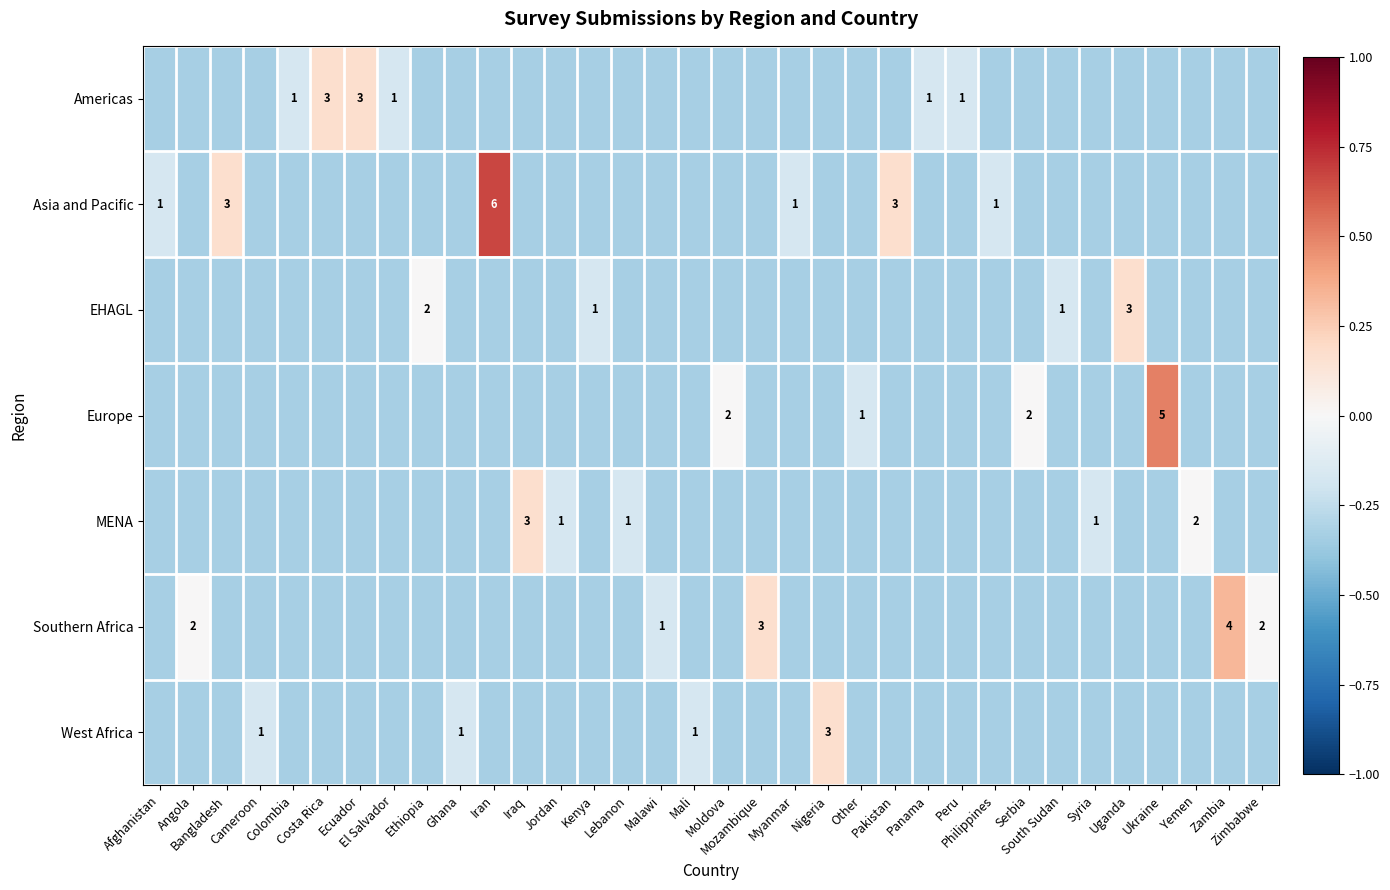

Which series changed the most between El Salvador and Iraq?

MENA